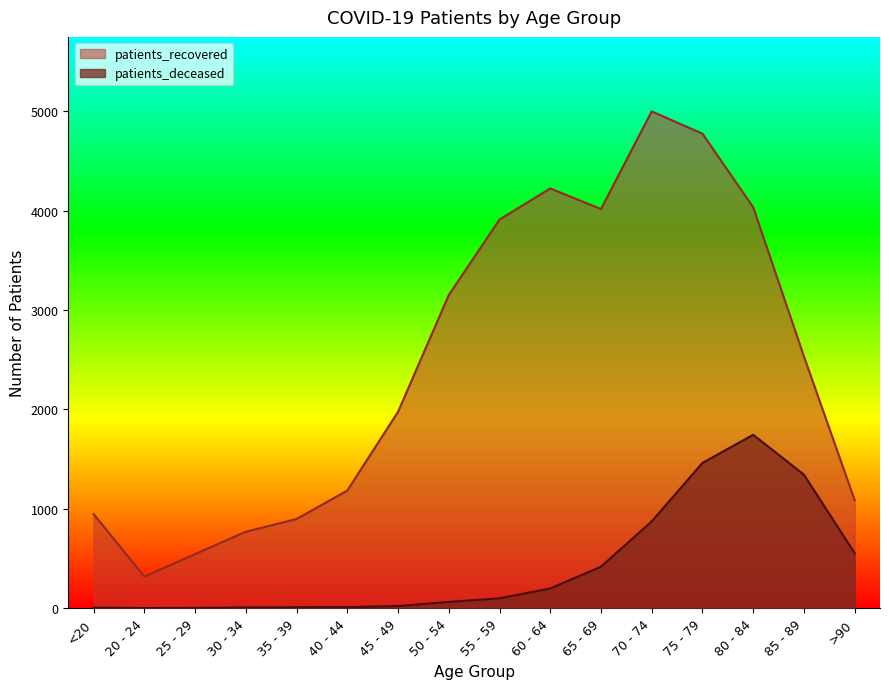

Is the value of patients_recovered at >90 greater than the value of patients_deceased at 20 - 24?

Yes